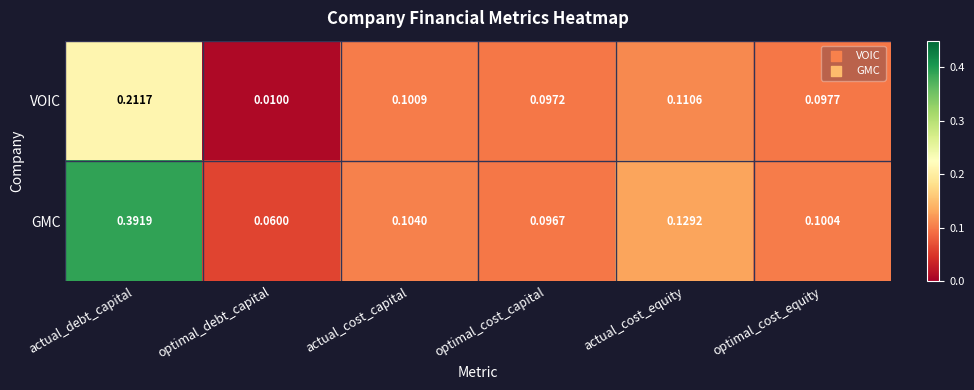

Between actual_debt_capital and actual_cost_capital, which series saw the biggest shift?

GMC